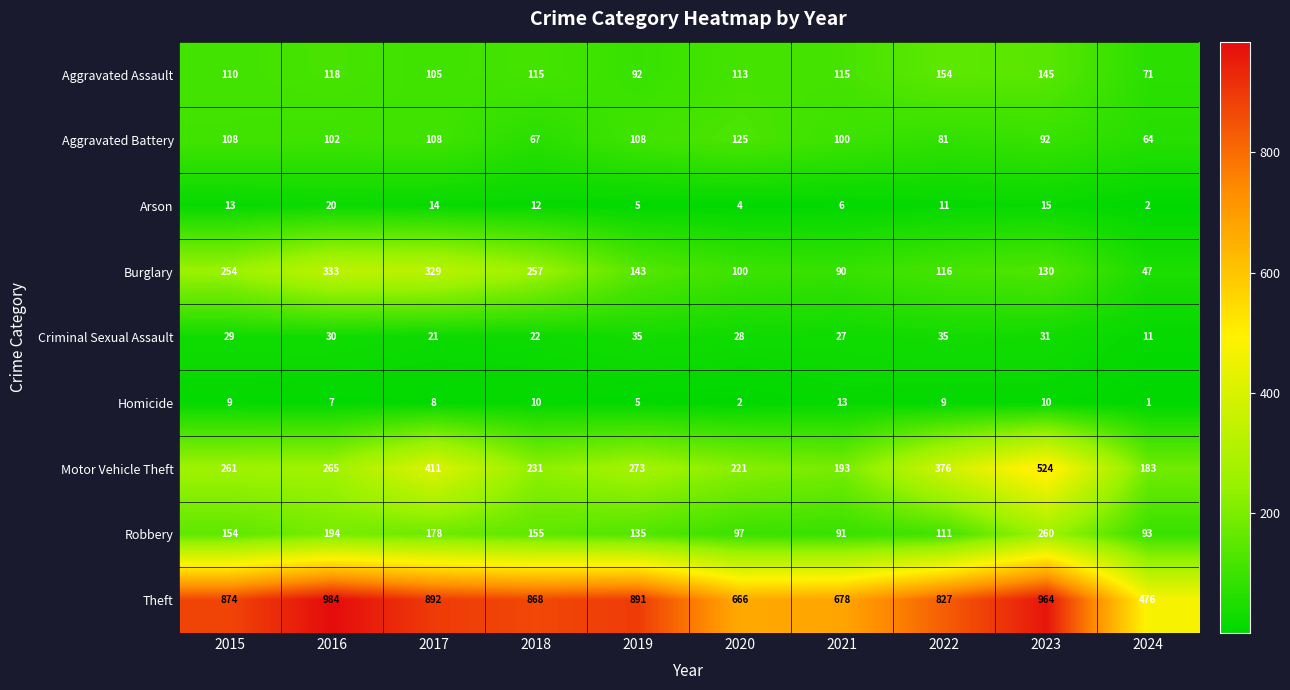

At how many categories does at least one series exceed 183?

10